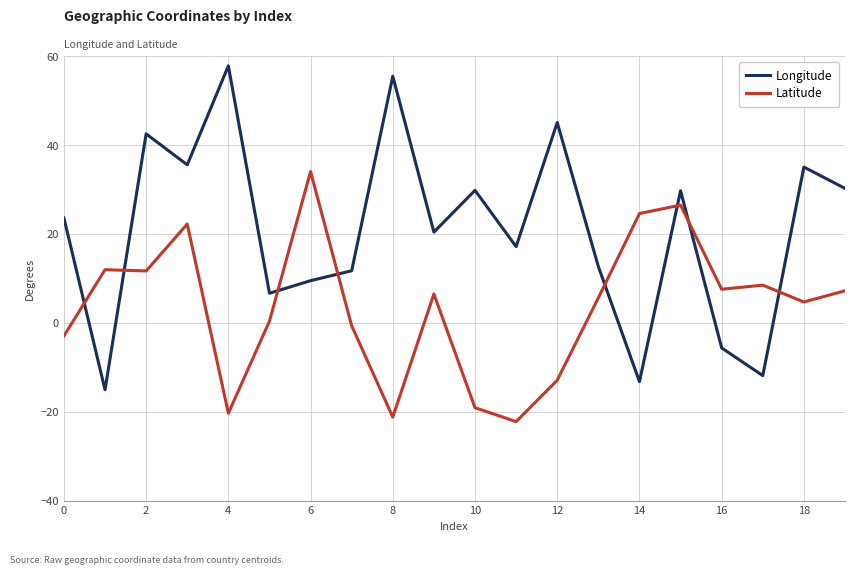

Is this an area chart (filled region under the line)?

No